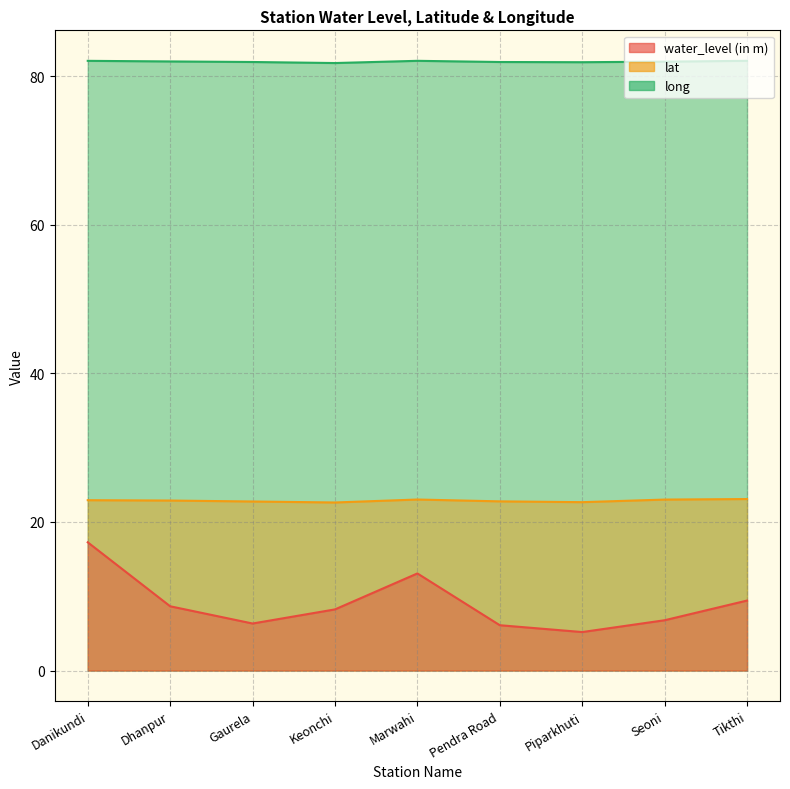

At which label does water_level (in m) first exceed 8?

Danikundi